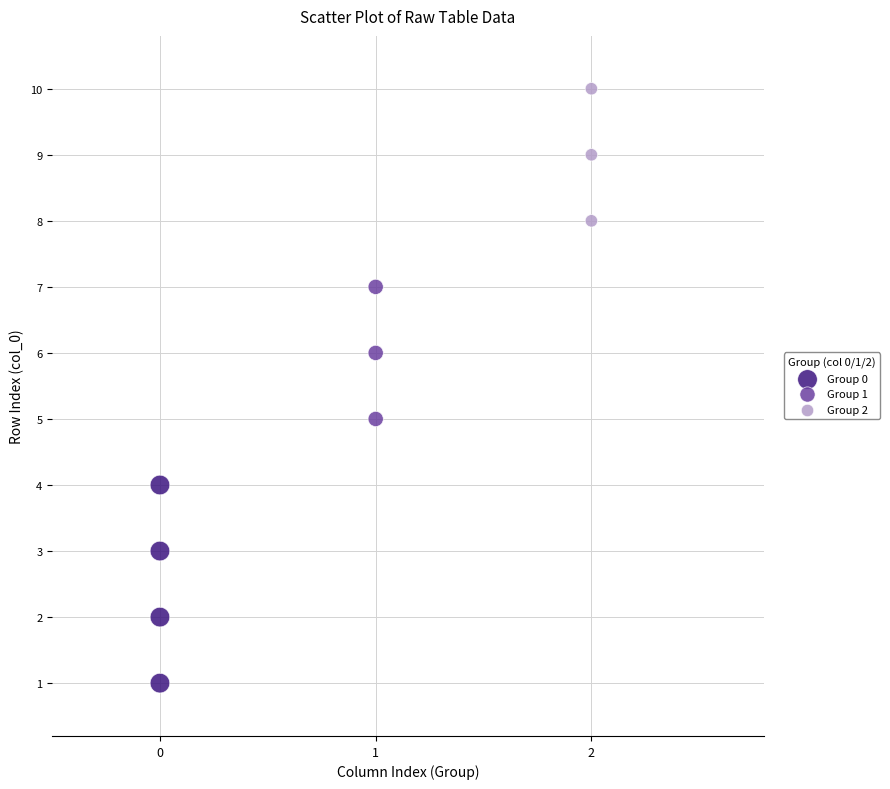

Which series has the largest Y range (max minus min)?

Group 0